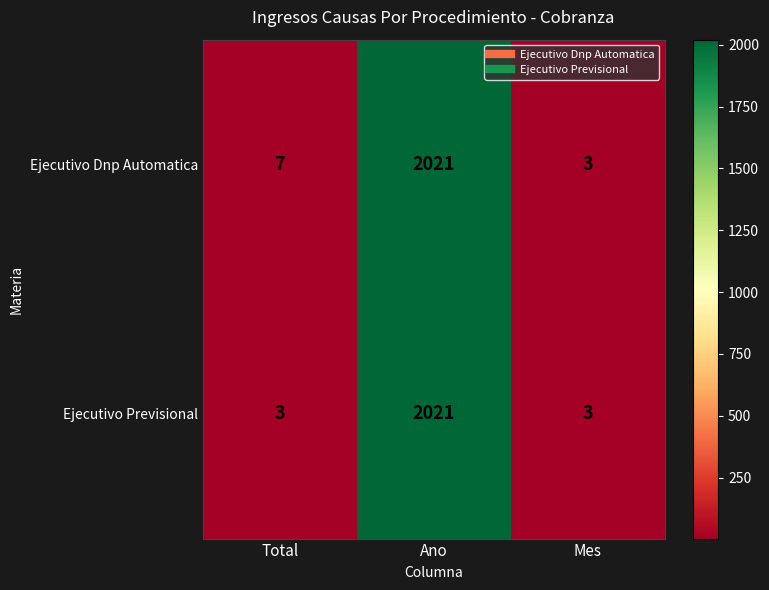

List the labels in order of Ejecutivo Dnp Automatica value, smallest first.

Mes, Total, Ano